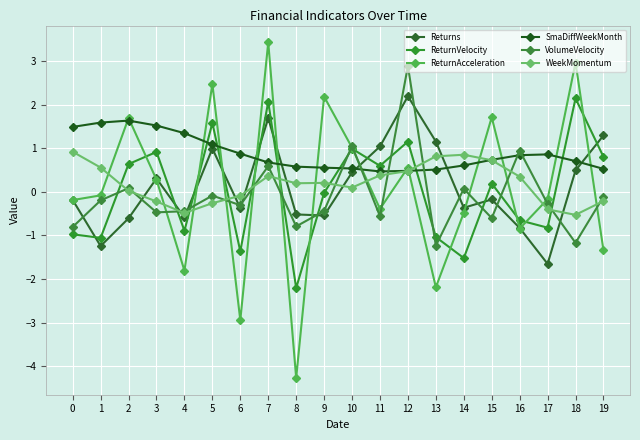

How many intersections are there between SmaDiffWeekMonth and ReturnVelocity?

7